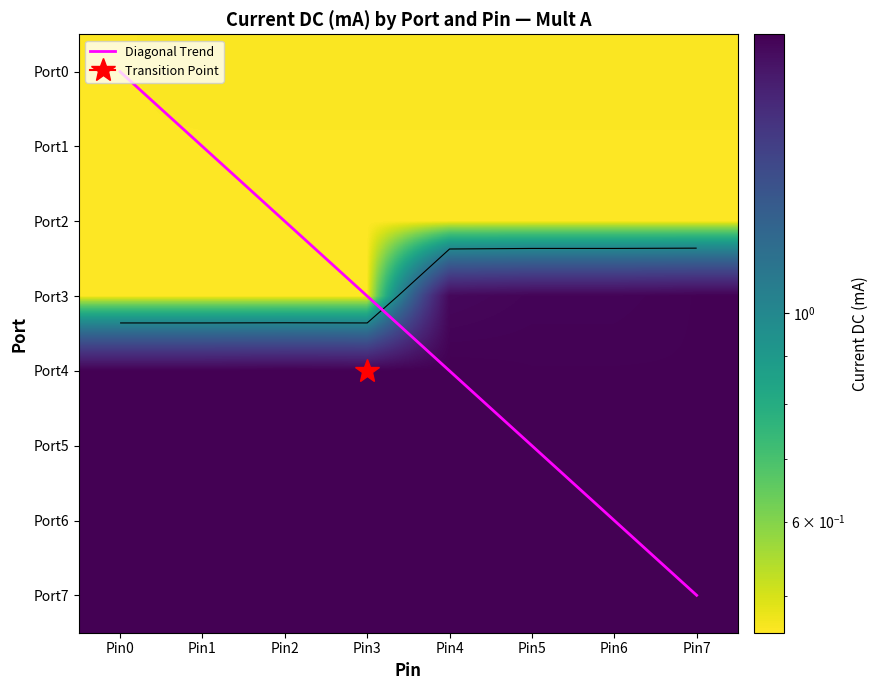

Where is Port0 nearest to the value 0?

Pin0